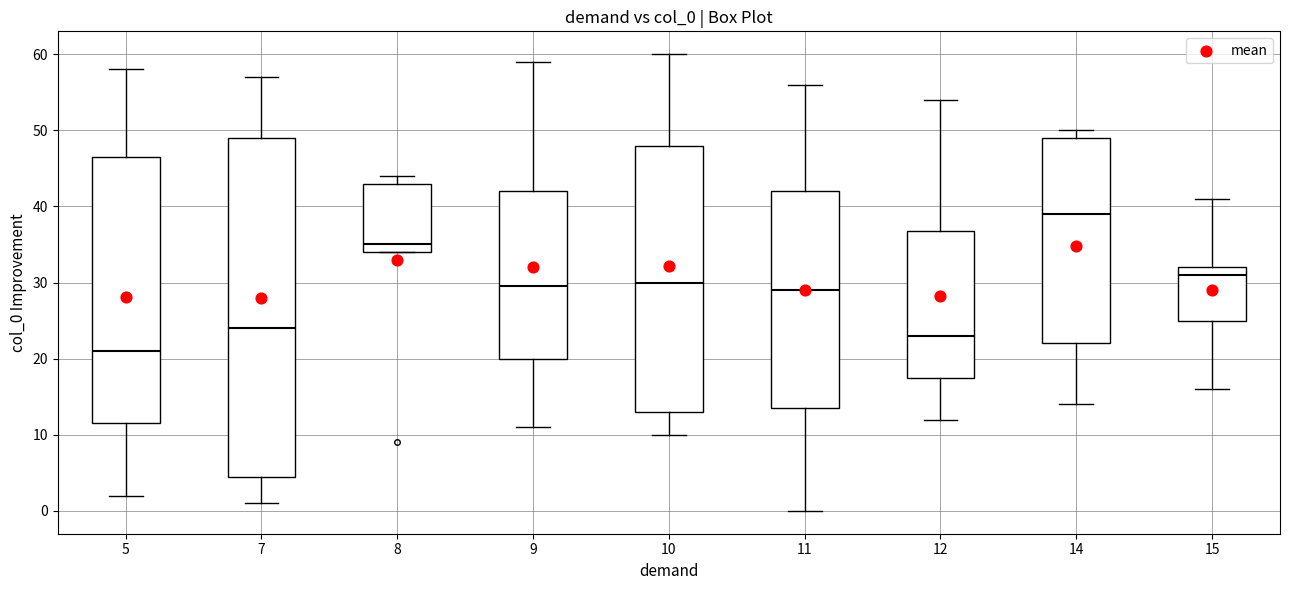

Which box has the highest median line?

14